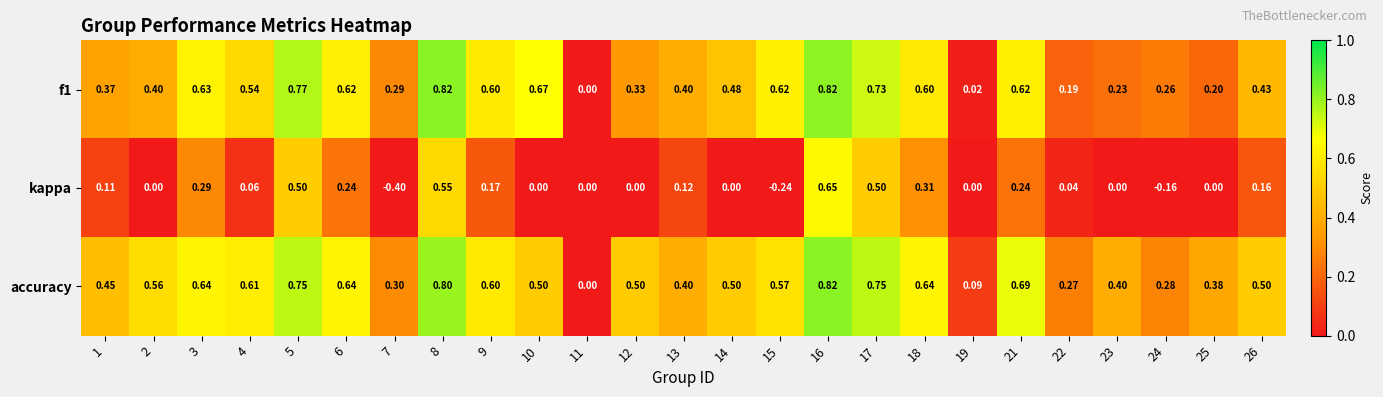

Which series has the largest total across all categories?

accuracy